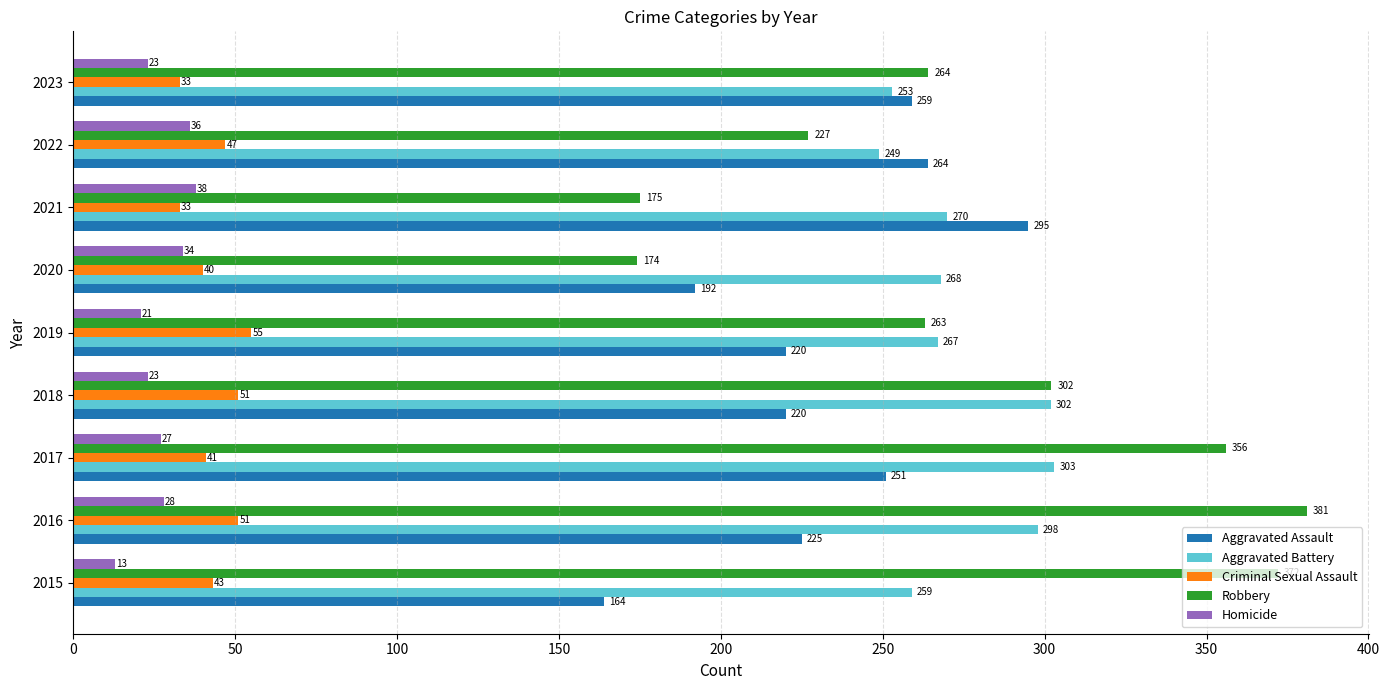

What is the difference between the highest and lowest values at 2017?

329